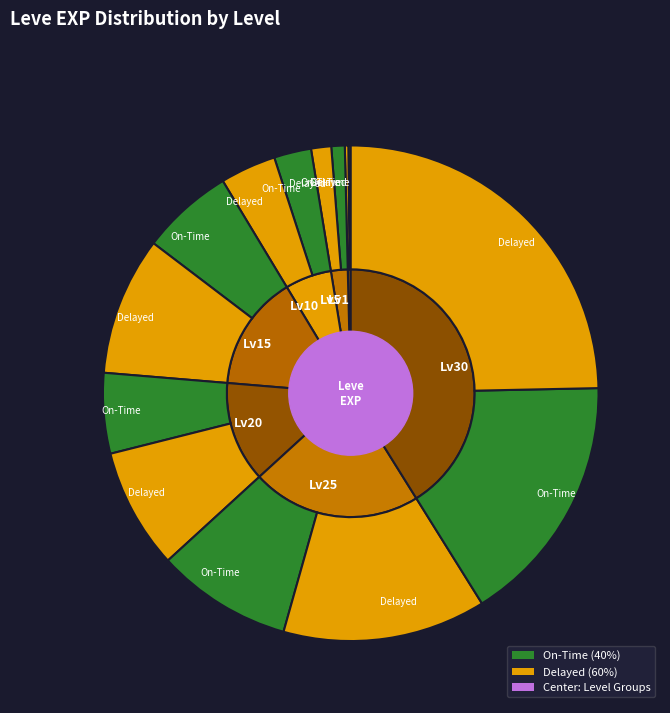

To the nearest percent, what is the combined percentage of 1 and 15?

15%